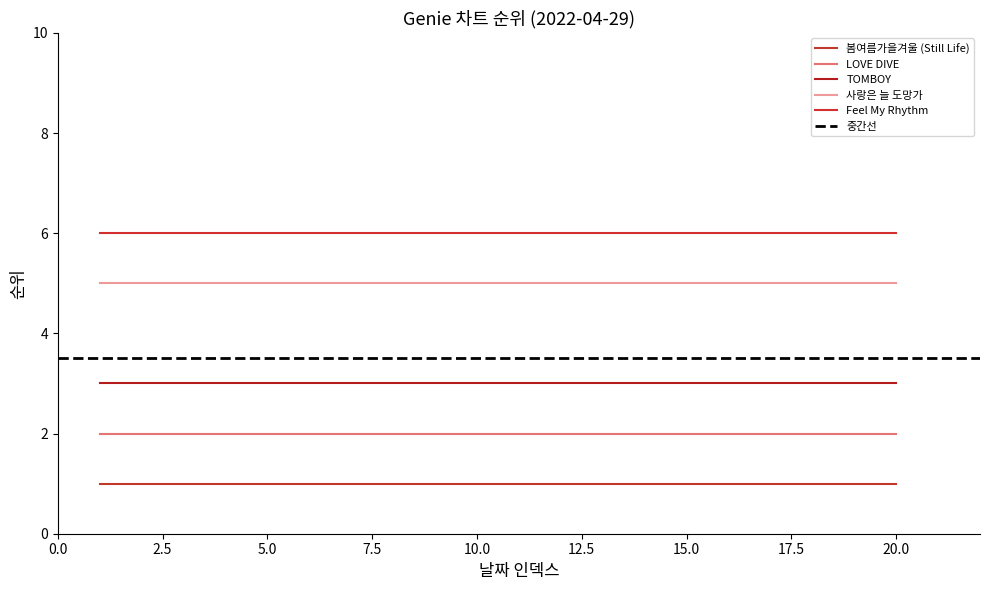

At how many categories does at least one series exceed 4?

20